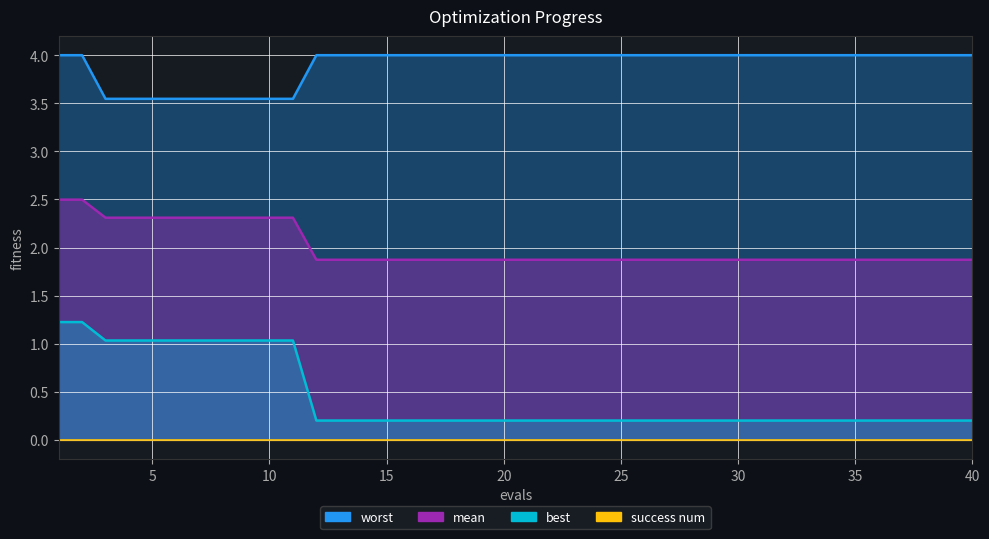

What is the total value across all series at 4?

6.9